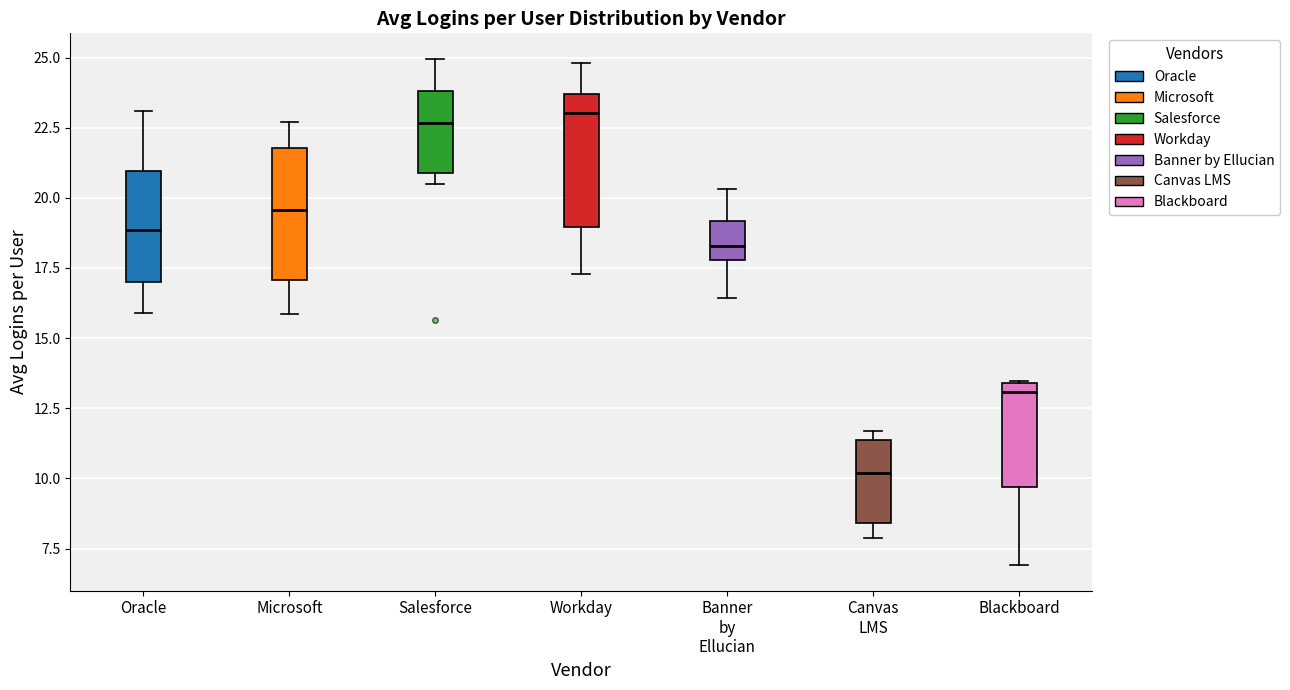

Reading left to right, transcribe this box plot: for each box, give where its median line is, the range the box spans, and where its two whiskers end, as read against the y-axis. The values are not printed on the chart, so give them approximately, as read against the axis.

Oracle: median 19.0, box 17.0 to 21.0, whiskers 16.0 to 23.0
Microsoft: median 19.5, box 17.0 to 22.0, whiskers 16.0 to 22.5
Salesforce: median 22.5, box 21.0 to 24.0, whiskers 20.5 to 25.0
Workday: median 23.0, box 19.0 to 23.5, whiskers 17.5 to 25.0
Banner by Ellucian: median 18.5, box 18.0 to 19.0, whiskers 16.5 to 20.5
Canvas LMS: median 10.0, box 8.5 to 11.5, whiskers 8.0 to 11.5 (just above the box's upper edge)
Blackboard: median 13.0, box 9.5 to 13.5, whiskers 7.0 to 13.5